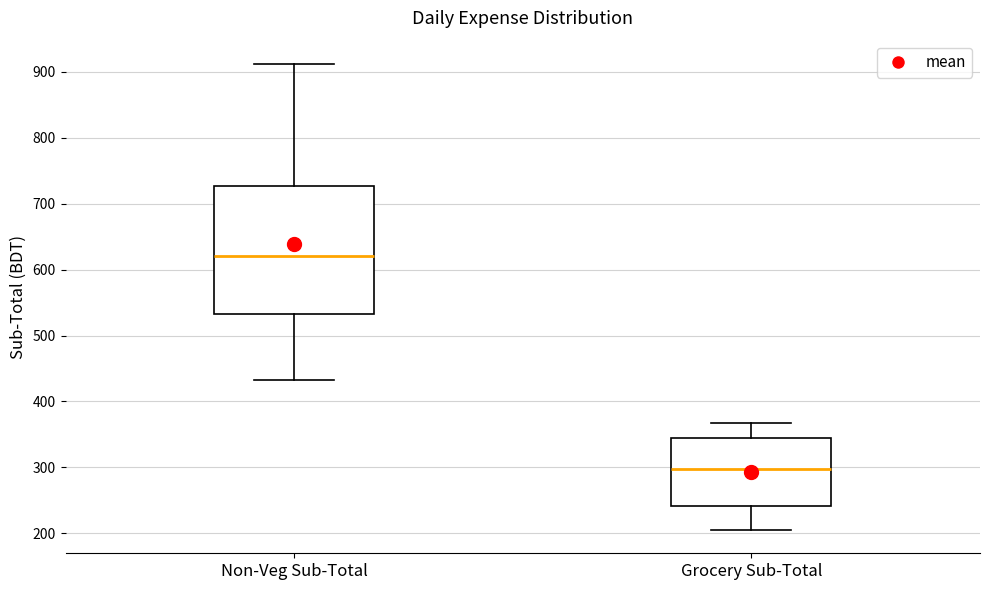

Which box is the tallest, from its lower edge to its upper edge?

Non-Veg Sub-Total